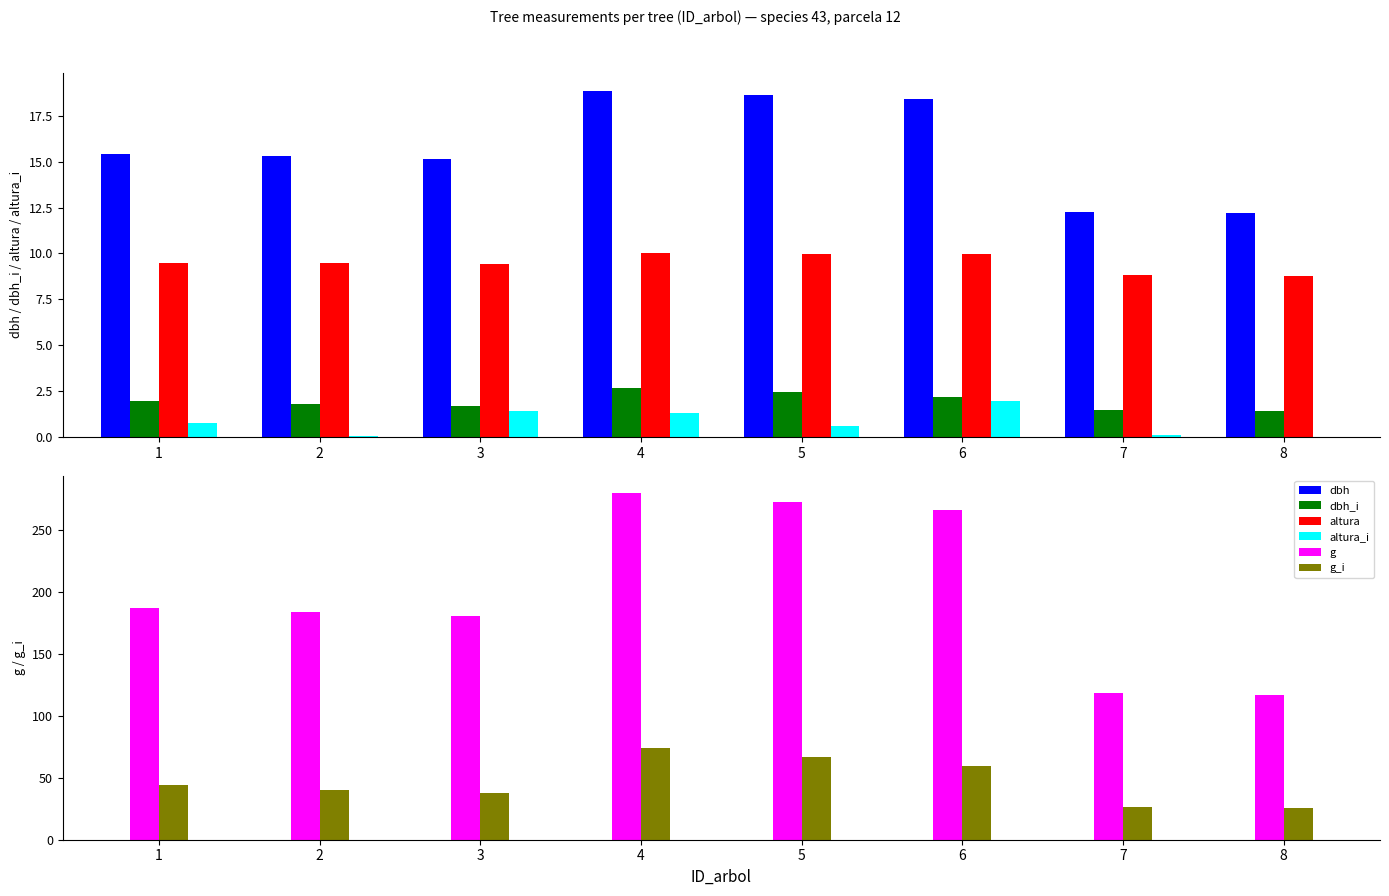

What is the sum of the g values at 3 and 5?

452.9